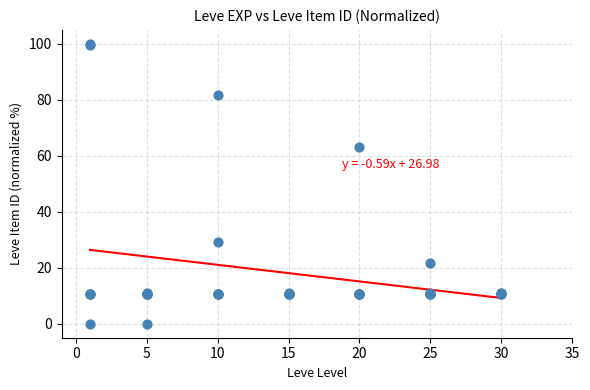

What Y value in the scatter plot is closest to 50?

63.2